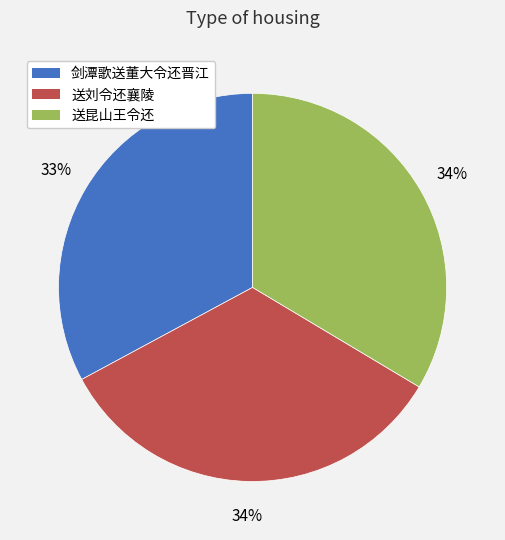

The 剑潭歌送董大令还晋江 slice represents 46% of the pie. True or false?

False